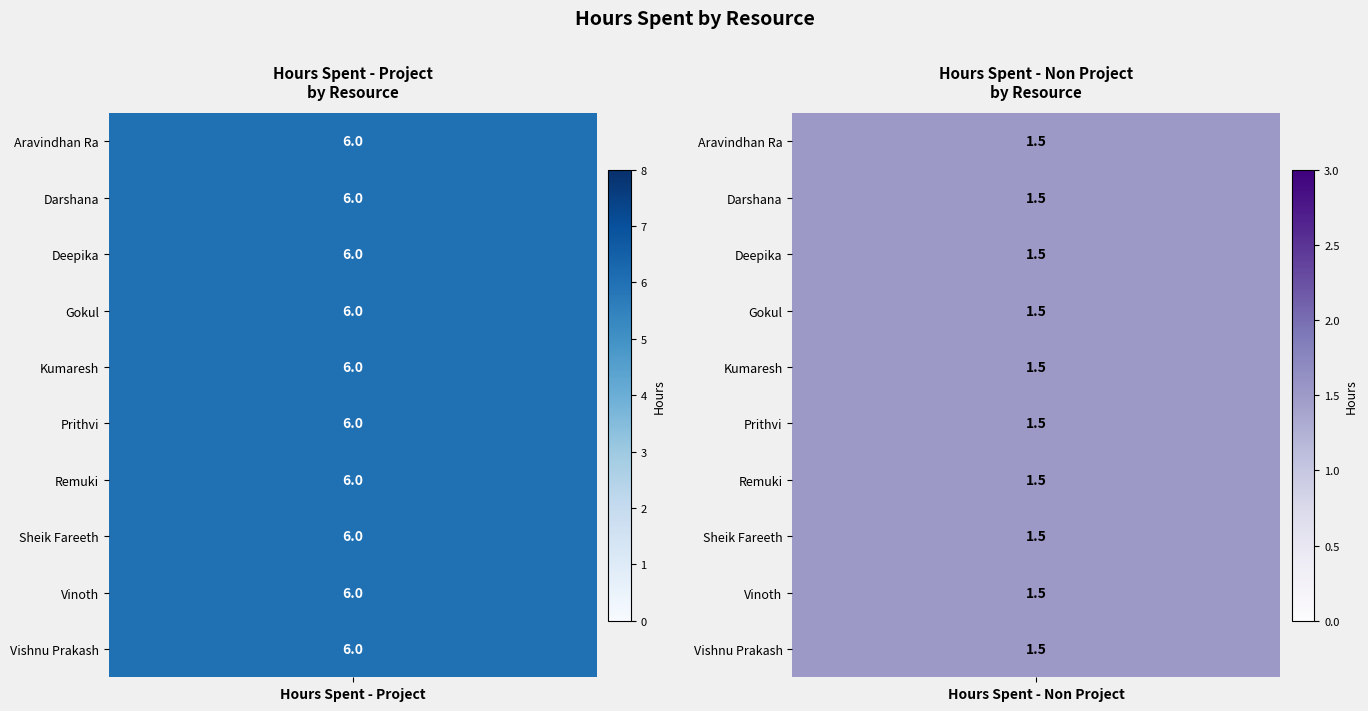

What is the smallest value displayed?

1.5